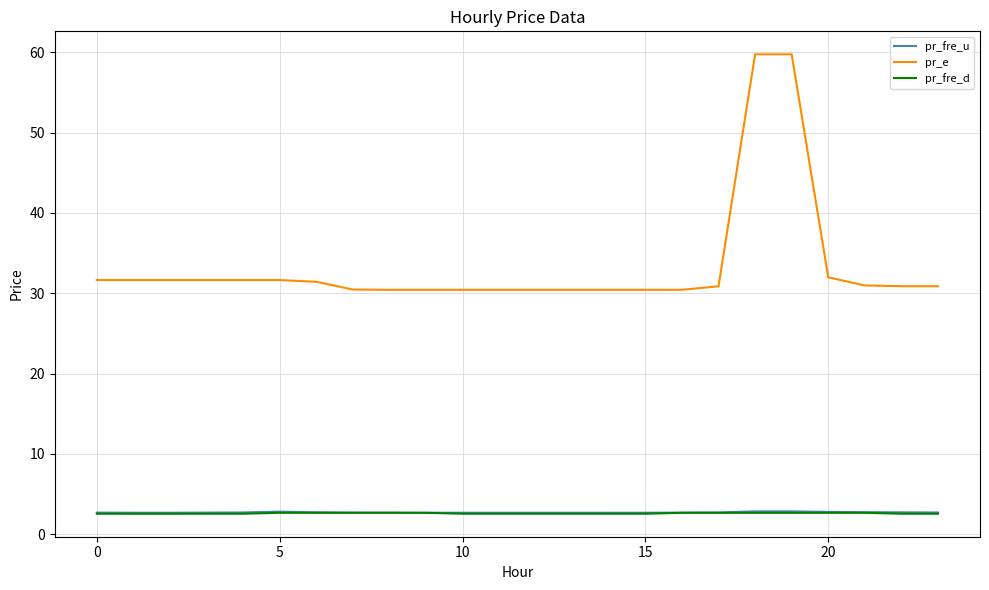

Which series has the largest range (max minus min)?

pr_e